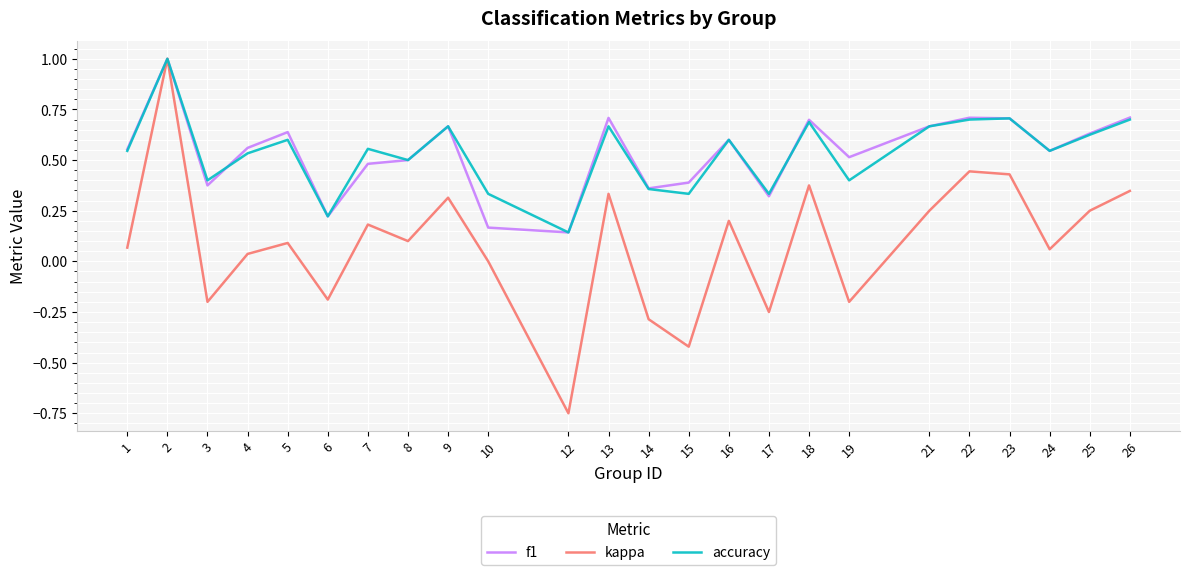

The value of kappa at 7 is 0.3. True or false?

False